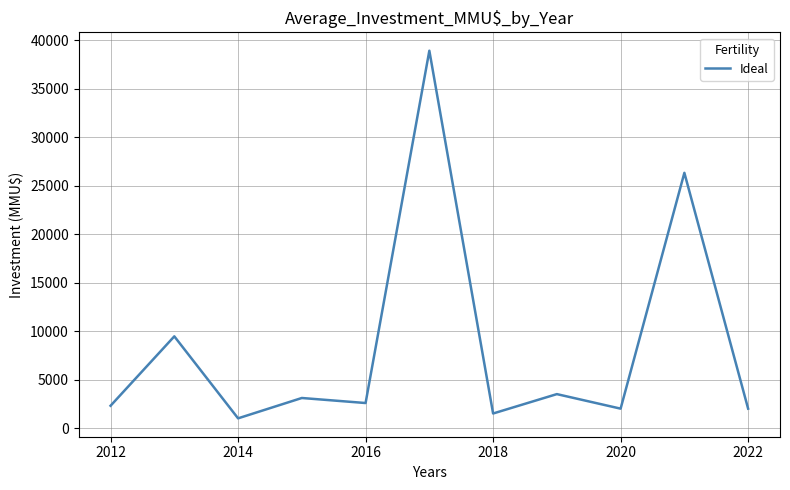

How many categories are shown in the chart?

11